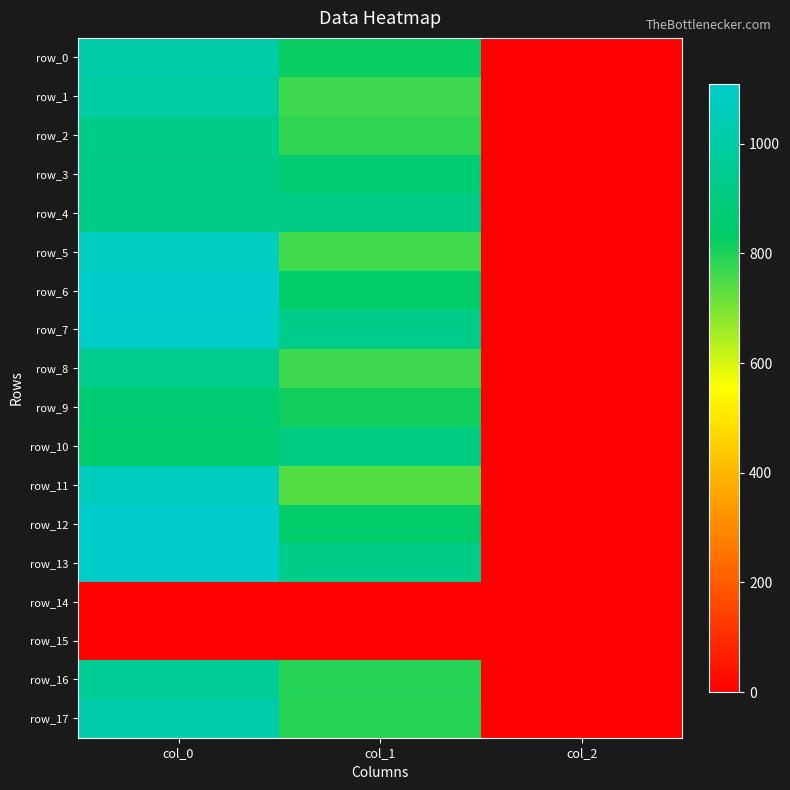

At col_2, list the series in order from smallest to largest.

row_14, row_15, row_0, row_1, row_2, row_3, row_4, row_5, row_6, row_7, row_8, row_9, row_10, row_11, row_12, row_13, row_16, row_17